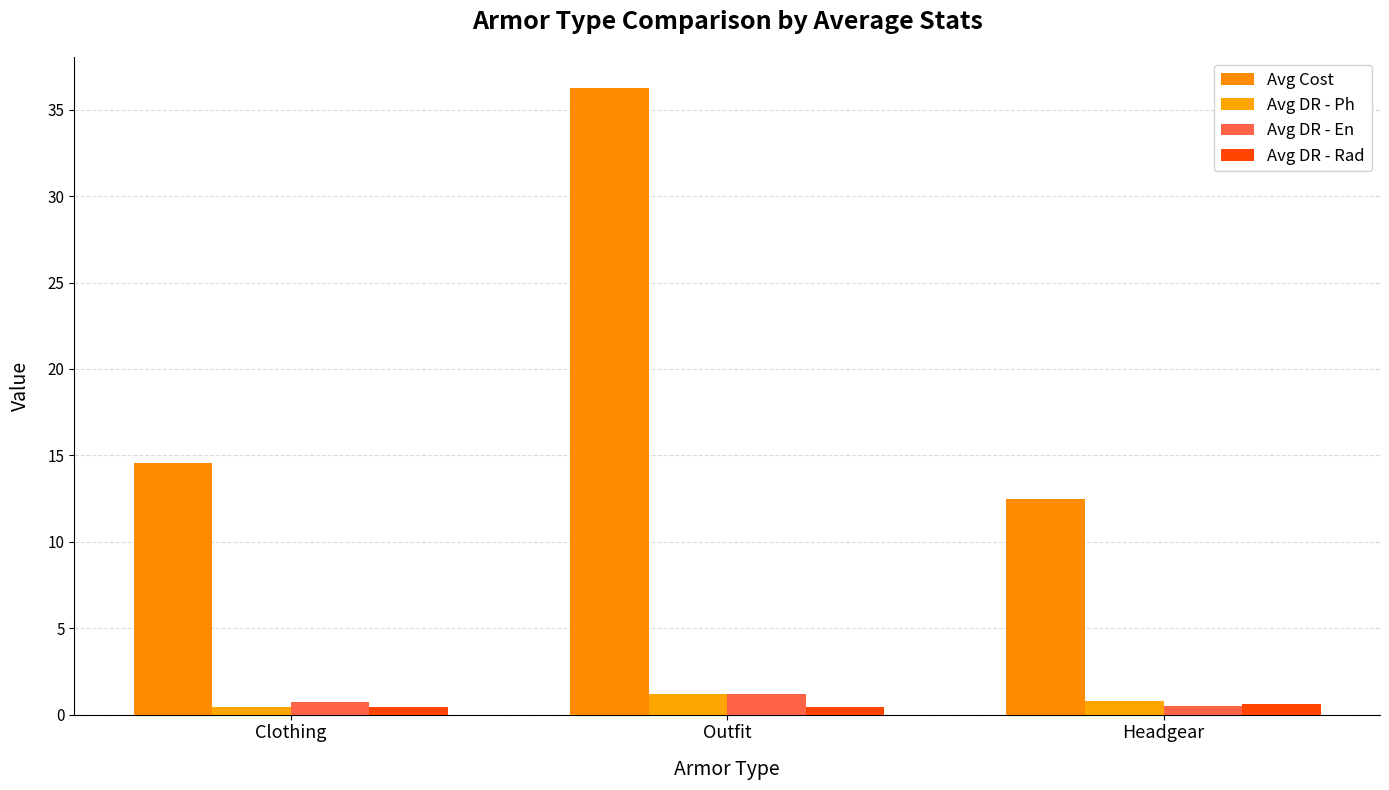

The Avg Cost series shows 14.6 at Clothing. True or false?

True